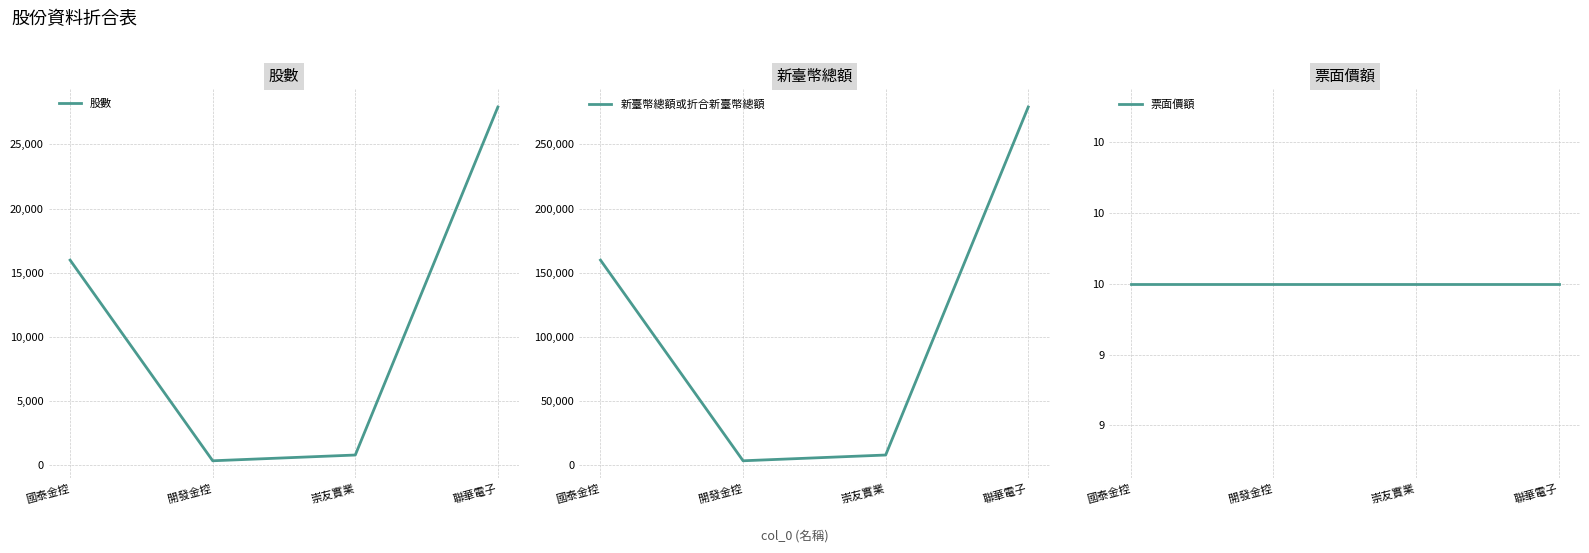

The 票面價額 series shows 10 at 聯華電子. True or false?

True